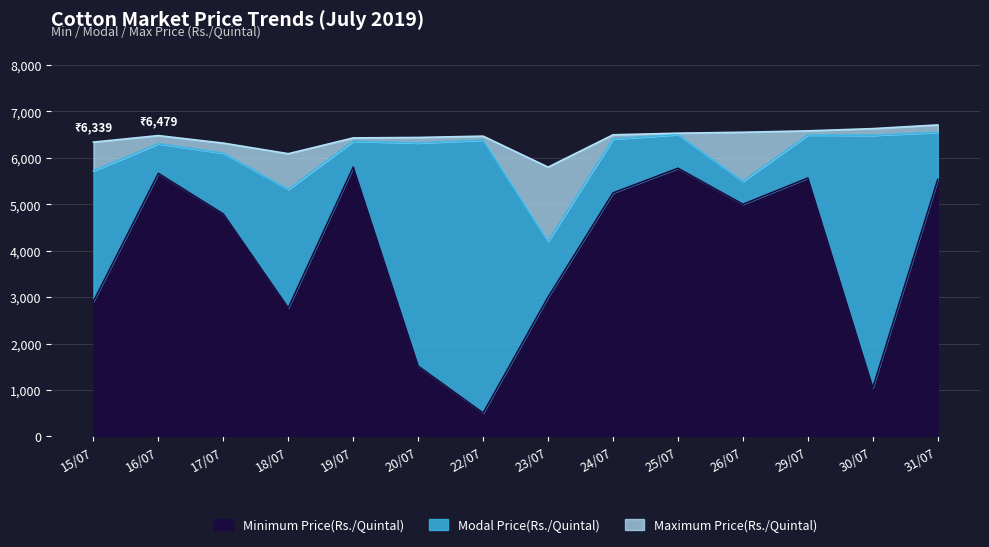

True or false: Minimum Price(Rs./Quintal) has more than 0 points higher than both neighbors.

True